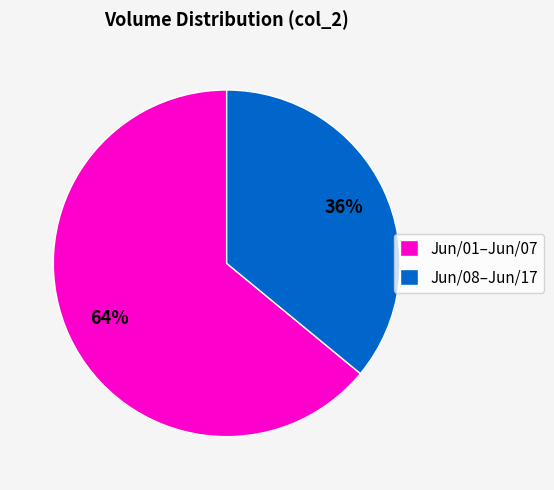

To the nearest percent, what portion does Jun/01–Jun/07 represent?

64%